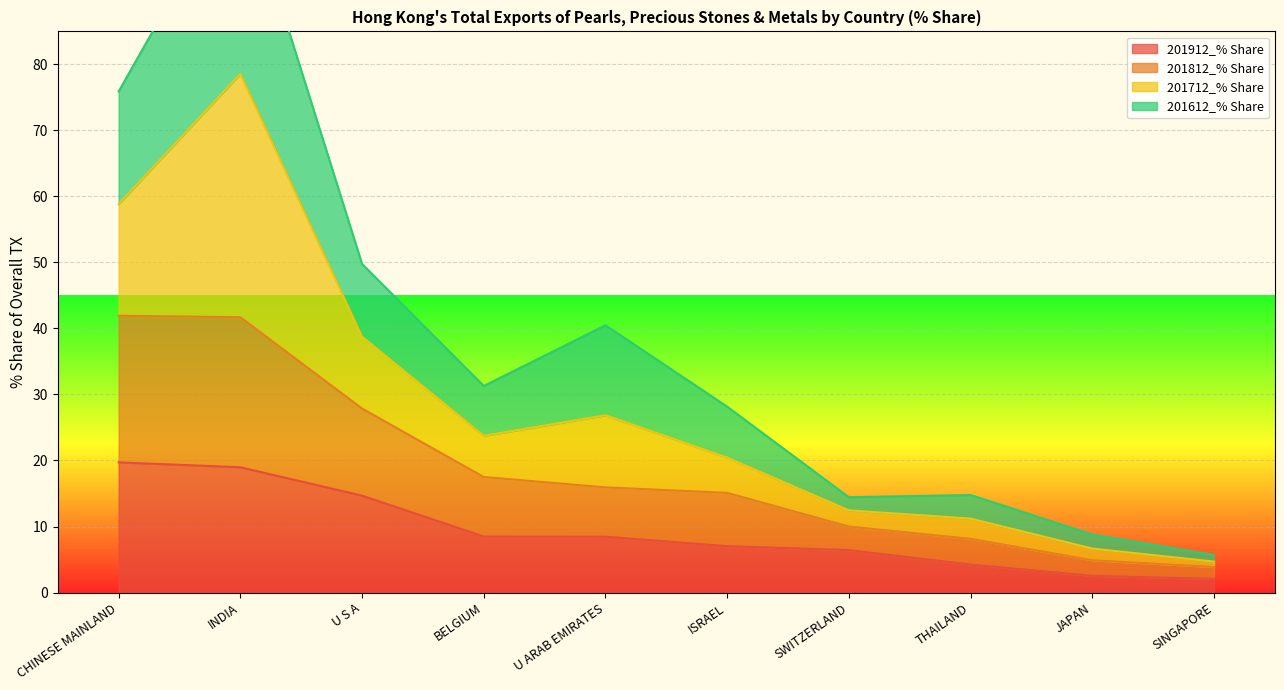

The value of 201612_% Share at SINGAPORE is 8.9. True or false?

False